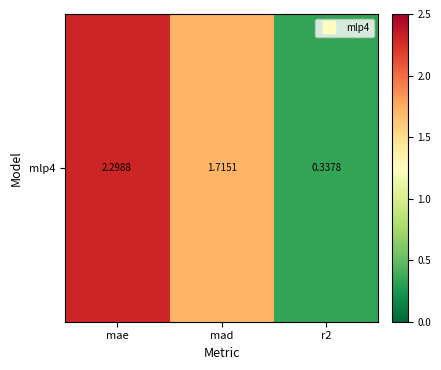

Reading right to left, list all the values displayed in this chart.

r2=0.3	mad=1.7	mae=2.3